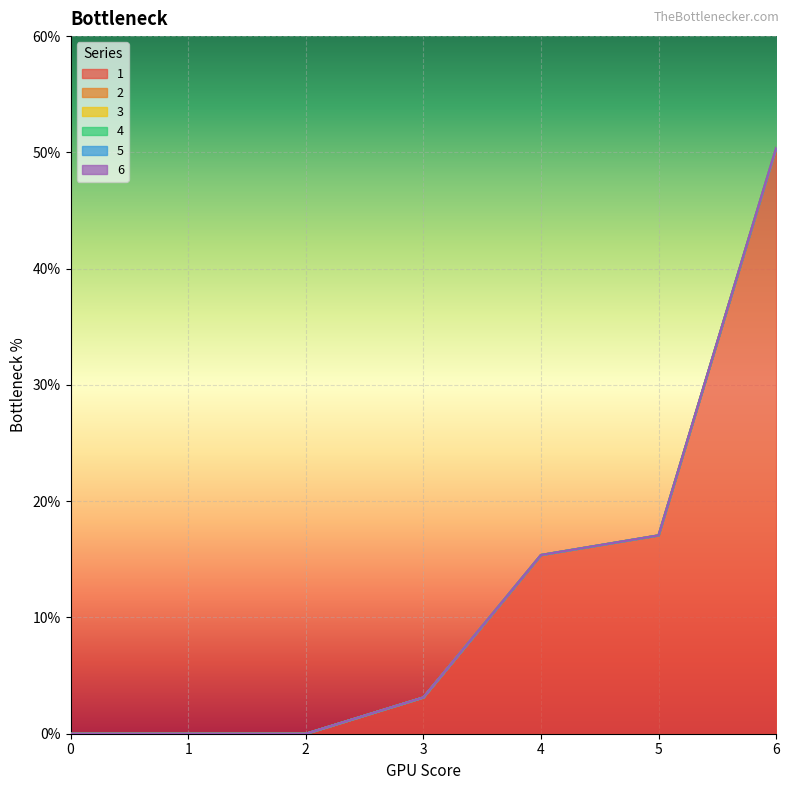

Between 6 and 5, which is larger?

6